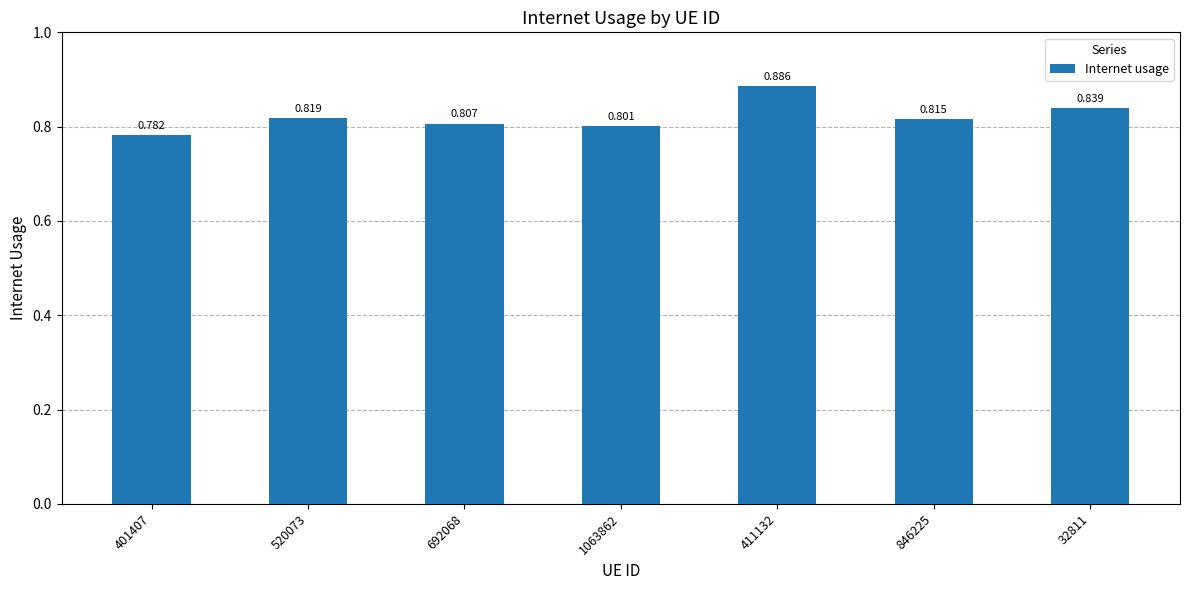

What is the difference between the maximum and second lowest values?

0.1